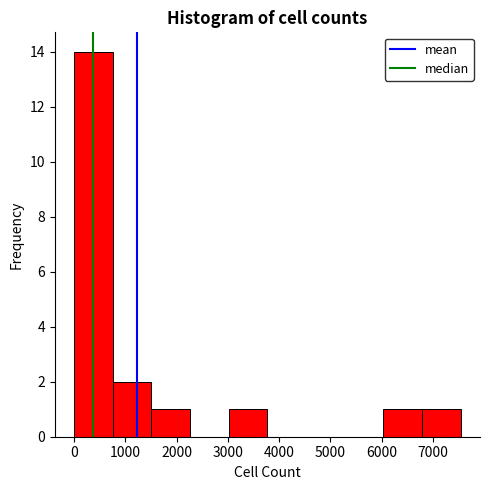

Which range on the x-axis has the tallest bar?

0 to 800